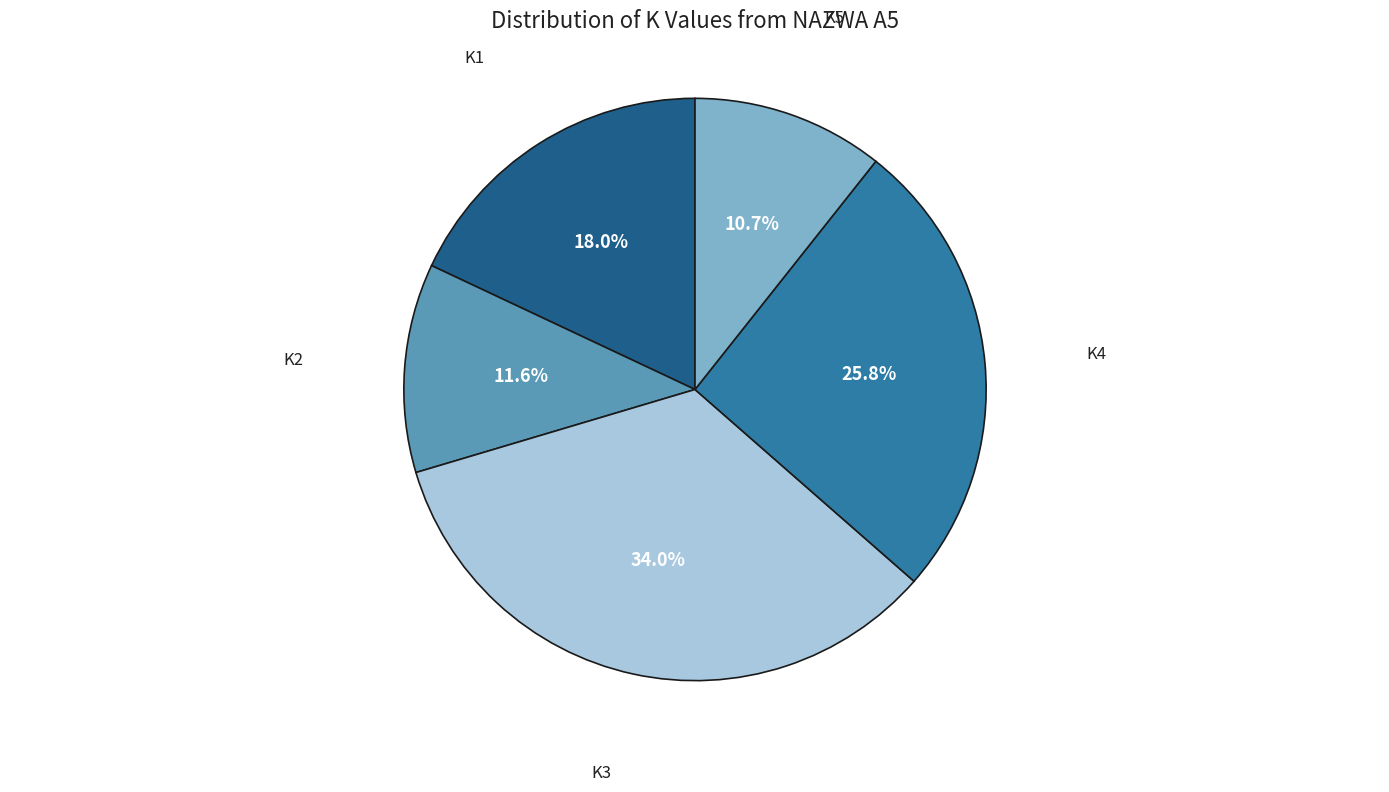

To the nearest percent, what is the difference between the largest and smallest slice percentages?

23%